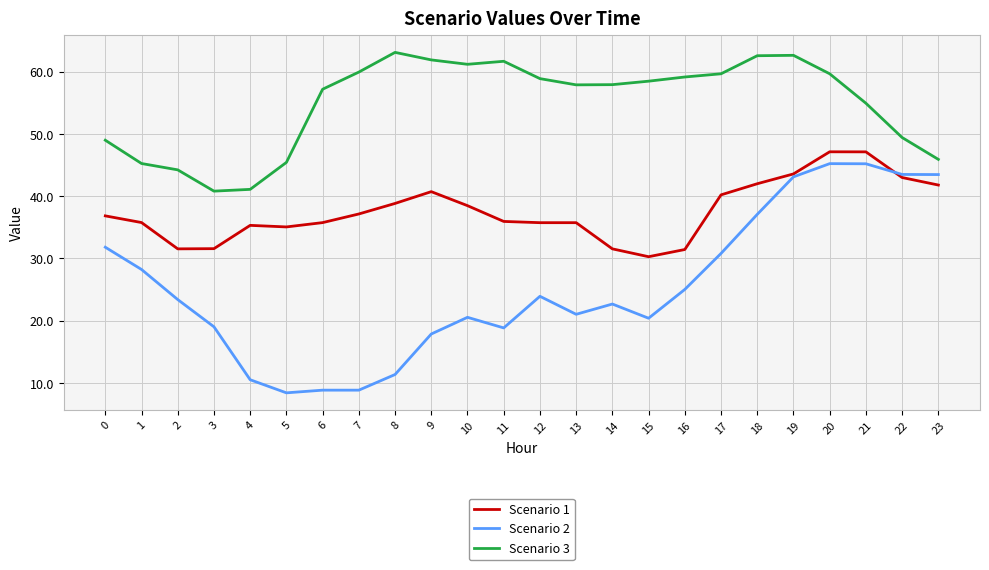

How many lines are shown in the chart?

3